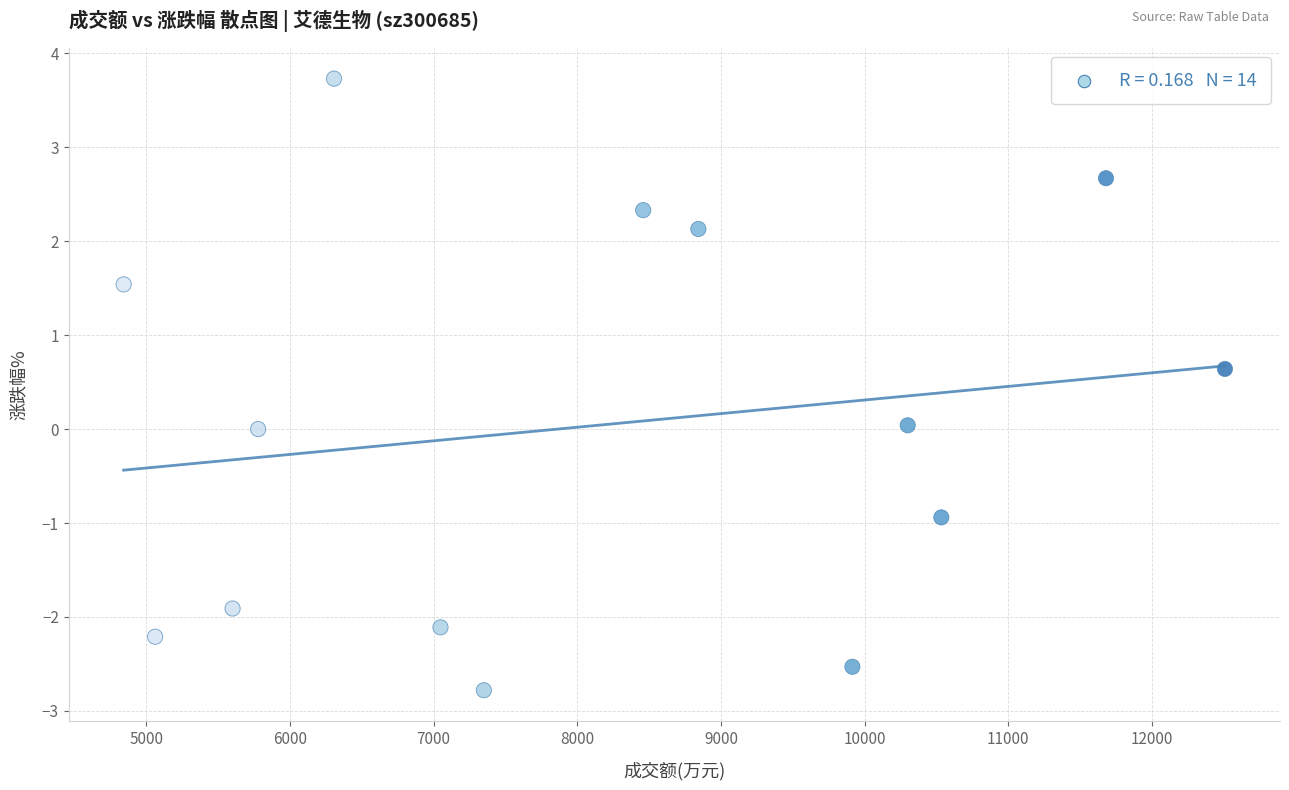

What is the range of X values (max minus min)?

7665.0